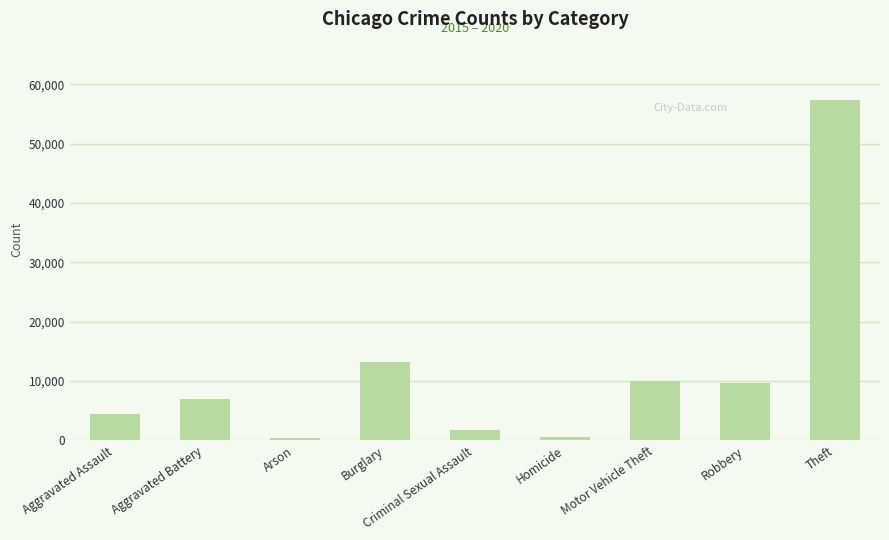

How many data points are less than 7019?

4